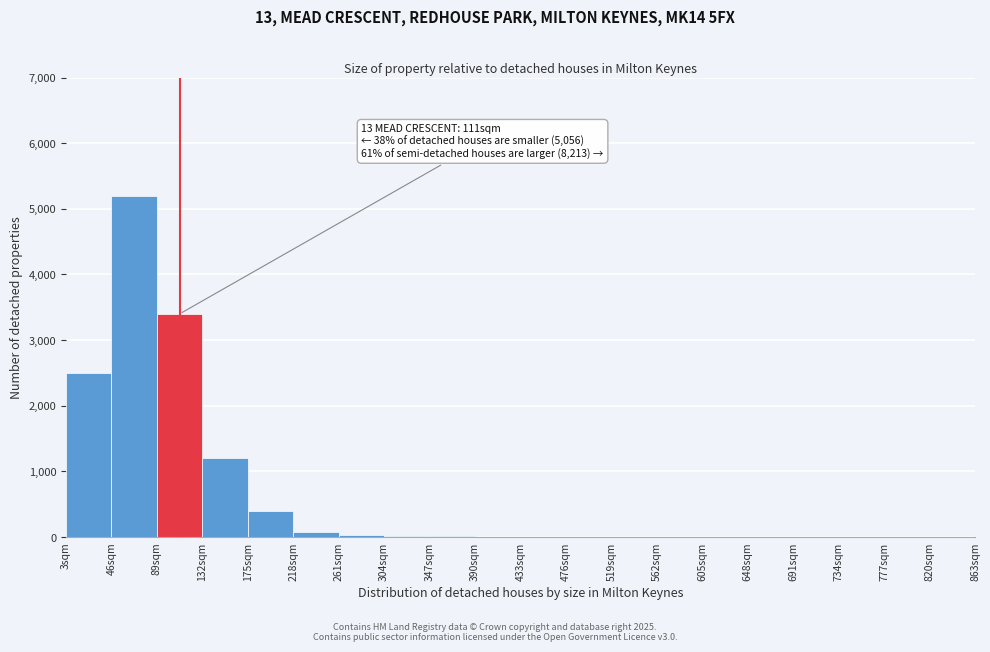

At which label is the value closest to 2600?

3sqm